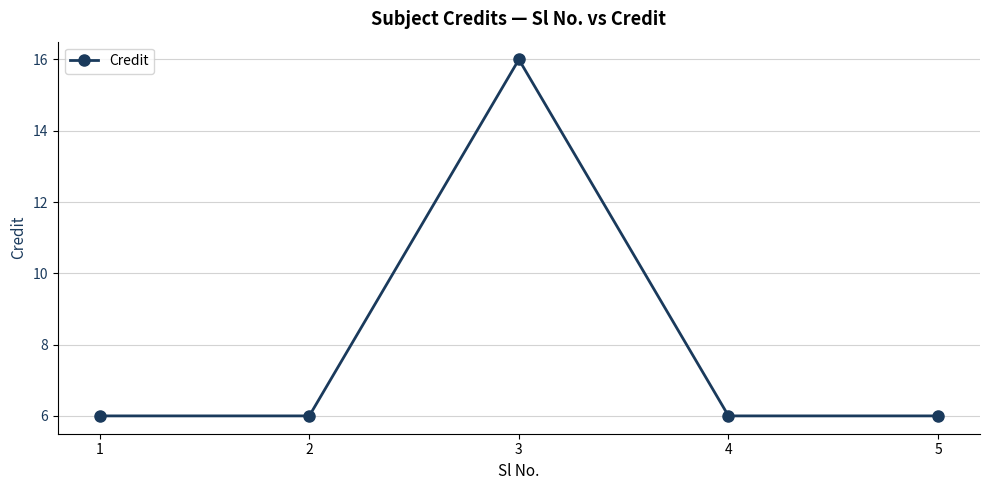

Where is the first local maximum?

3